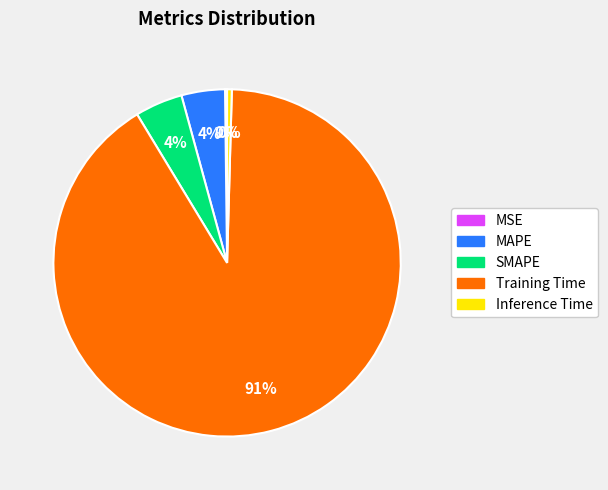

Do Training Time and MAPE together represent more than half of the pie?

Yes